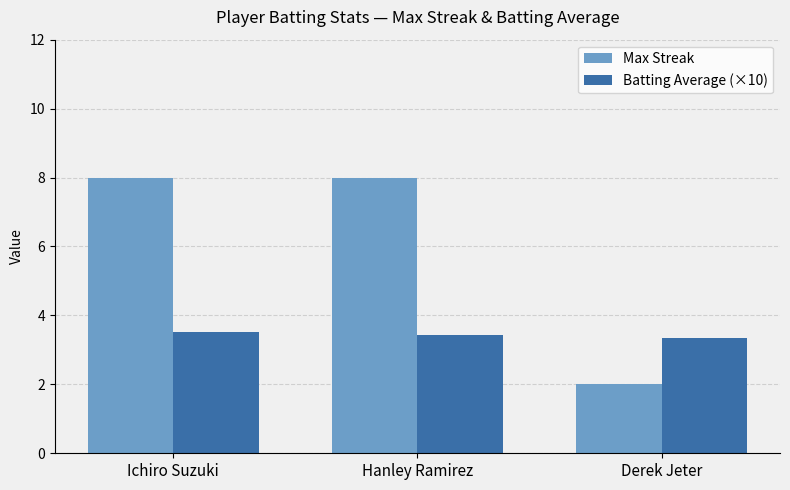

Reading left to right, list all the values displayed in this chart.

Max Streak: 8.0	8.0	2.0
Batting Average (×10): 3.5	3.4	3.3